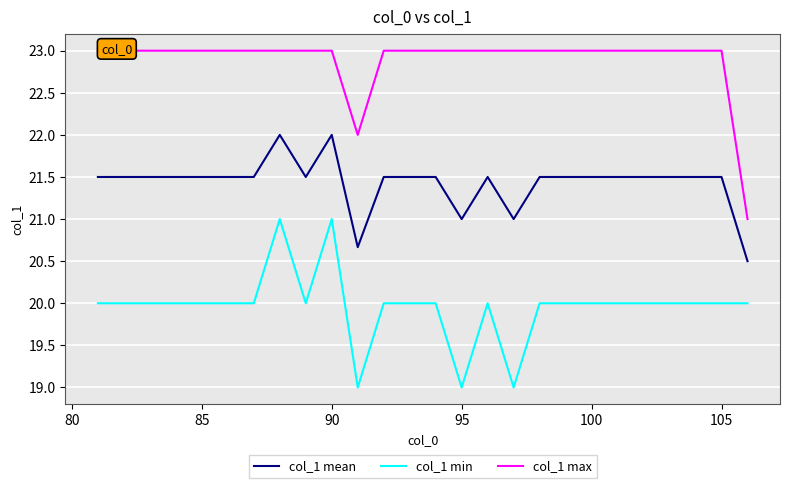

True or false: col_1 min and col_1 mean intersect in this chart.

False